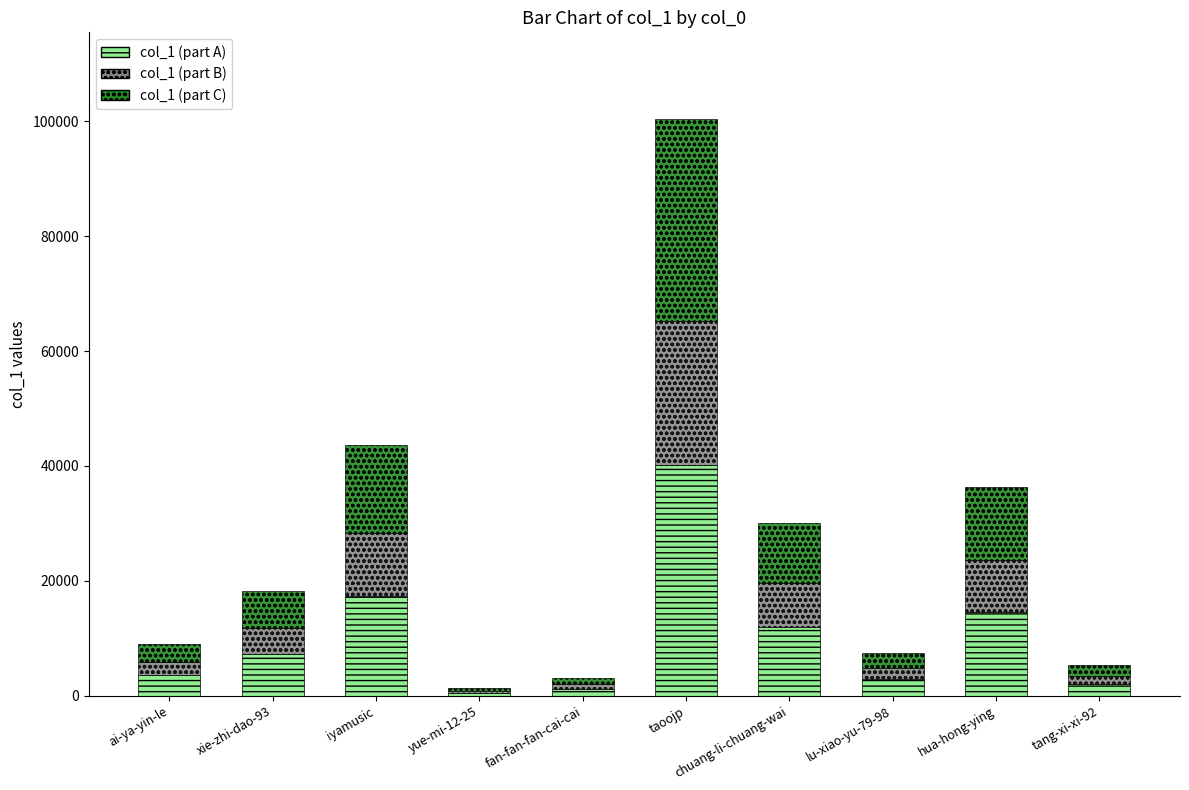

What is the sum of all col_1 (part A) values?

101920.8